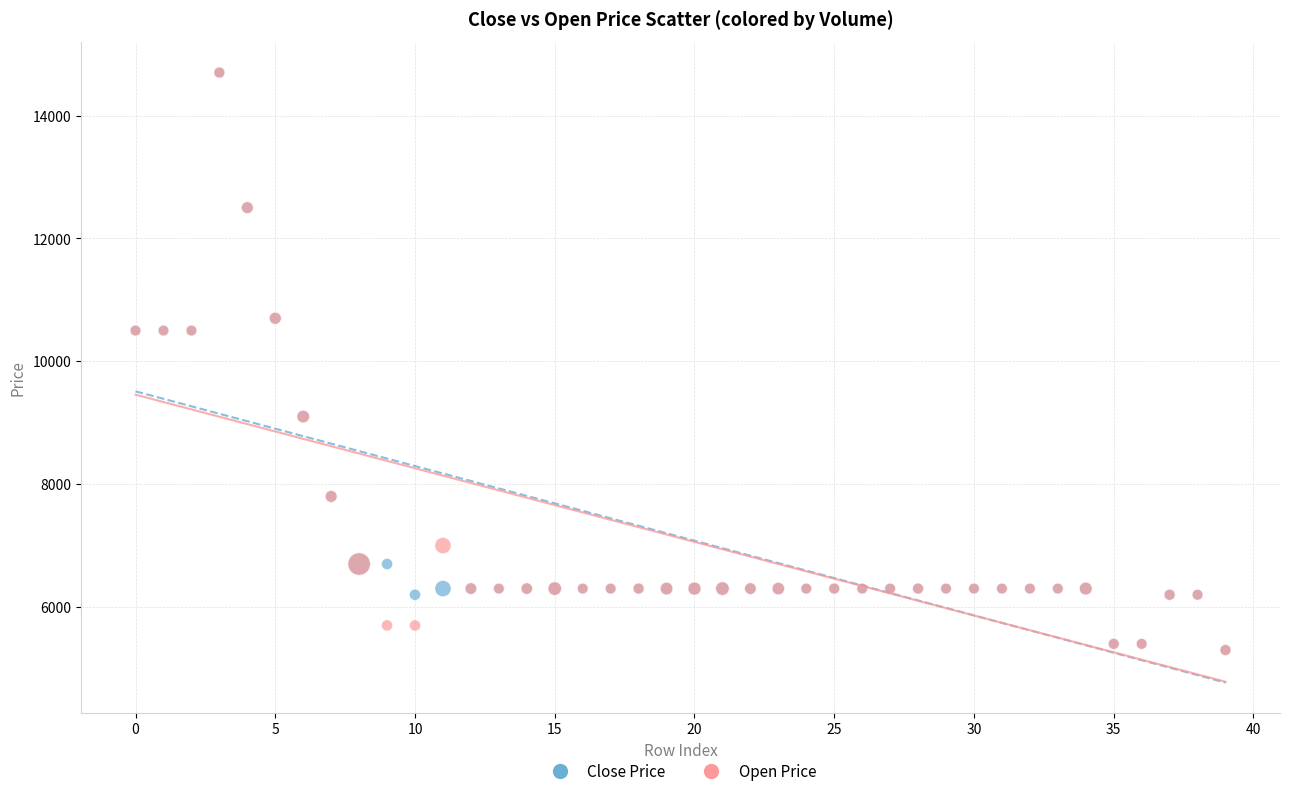

What are all the series names shown in the legend?

Close Price, Open Price